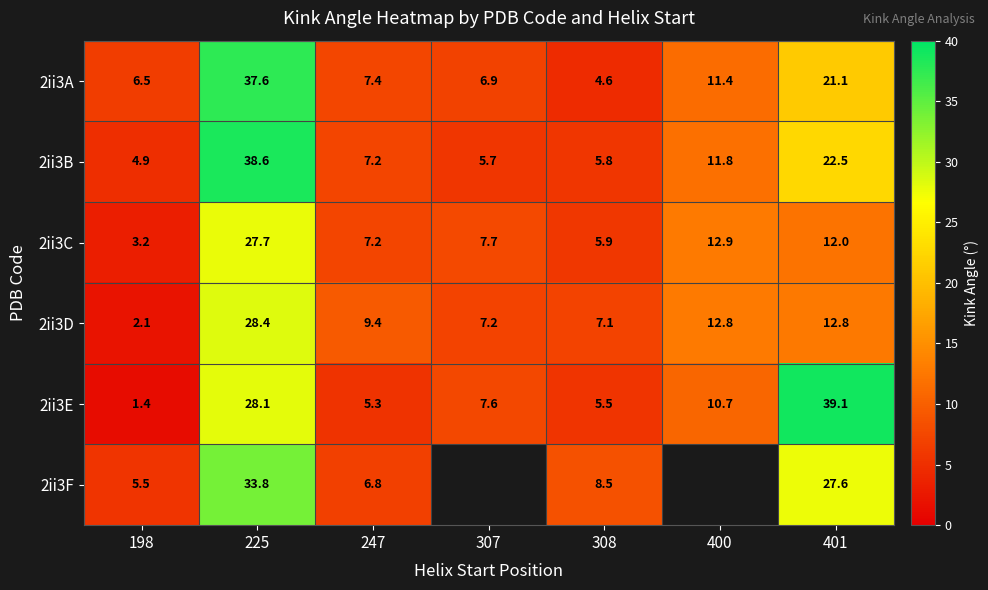

How many categories are shown in the chart?

7